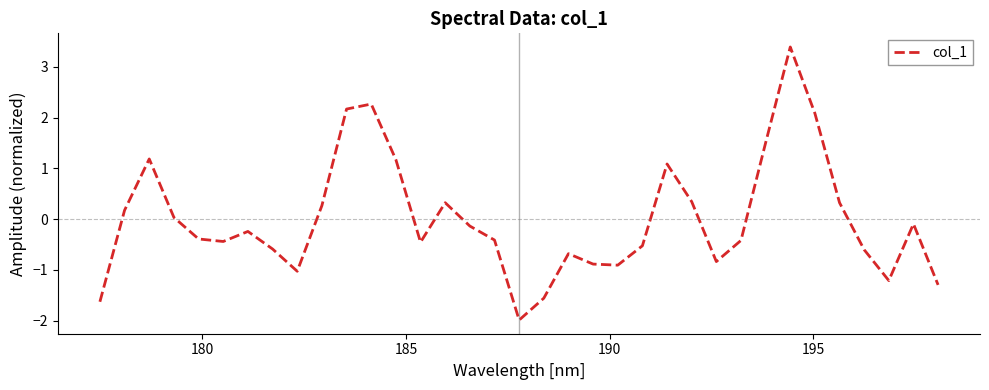

What is the greatest value displayed?

3.4